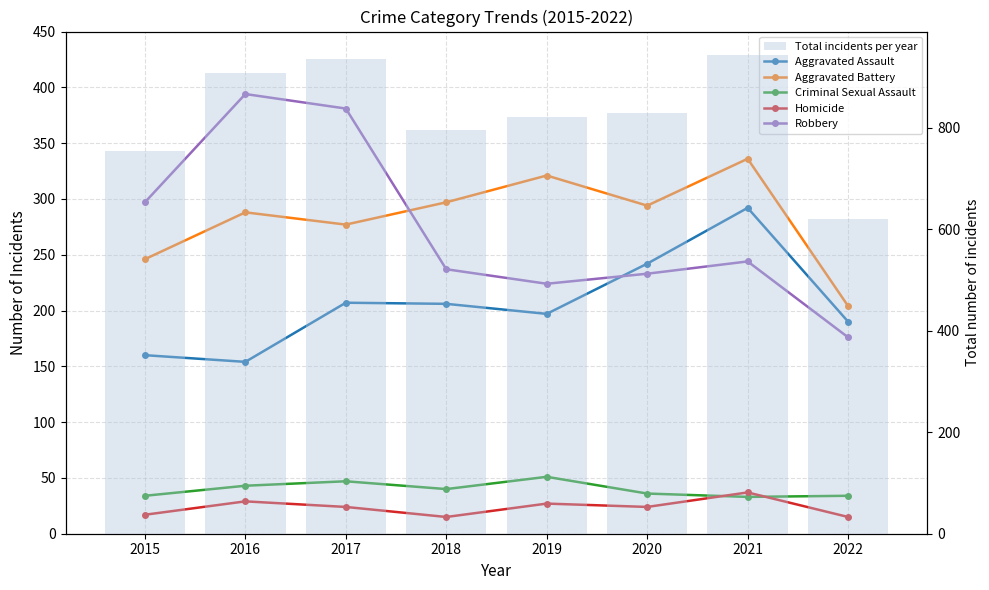

Which series has the largest total across all categories?

Total incidents per year